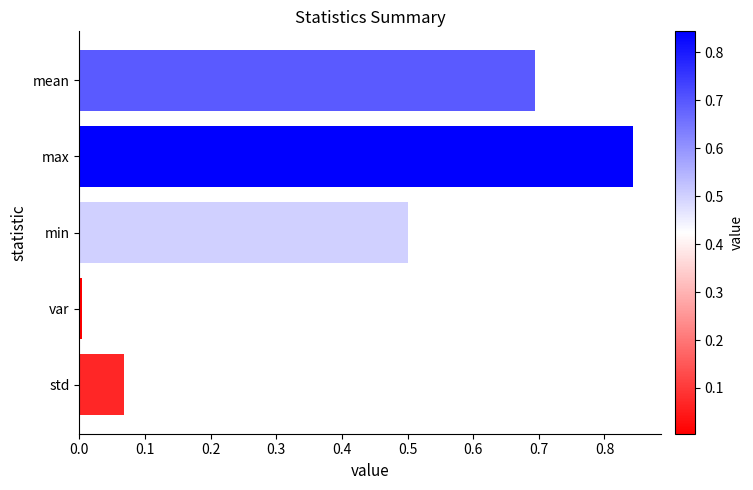

The value at min is 0.5. True or false?

True